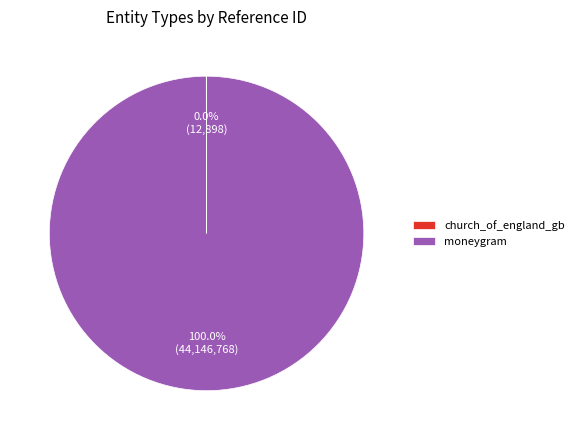

Does moneygram account for over 50% of the chart?

Yes